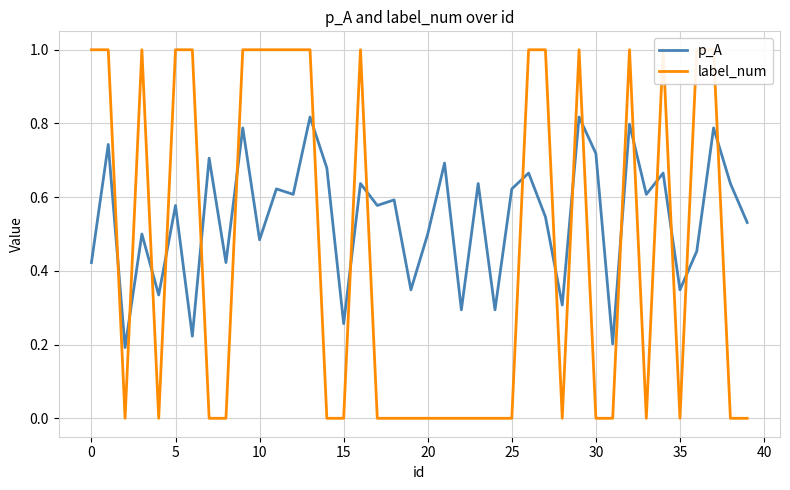

True or false: label_num and p_A intersect in this chart.

True